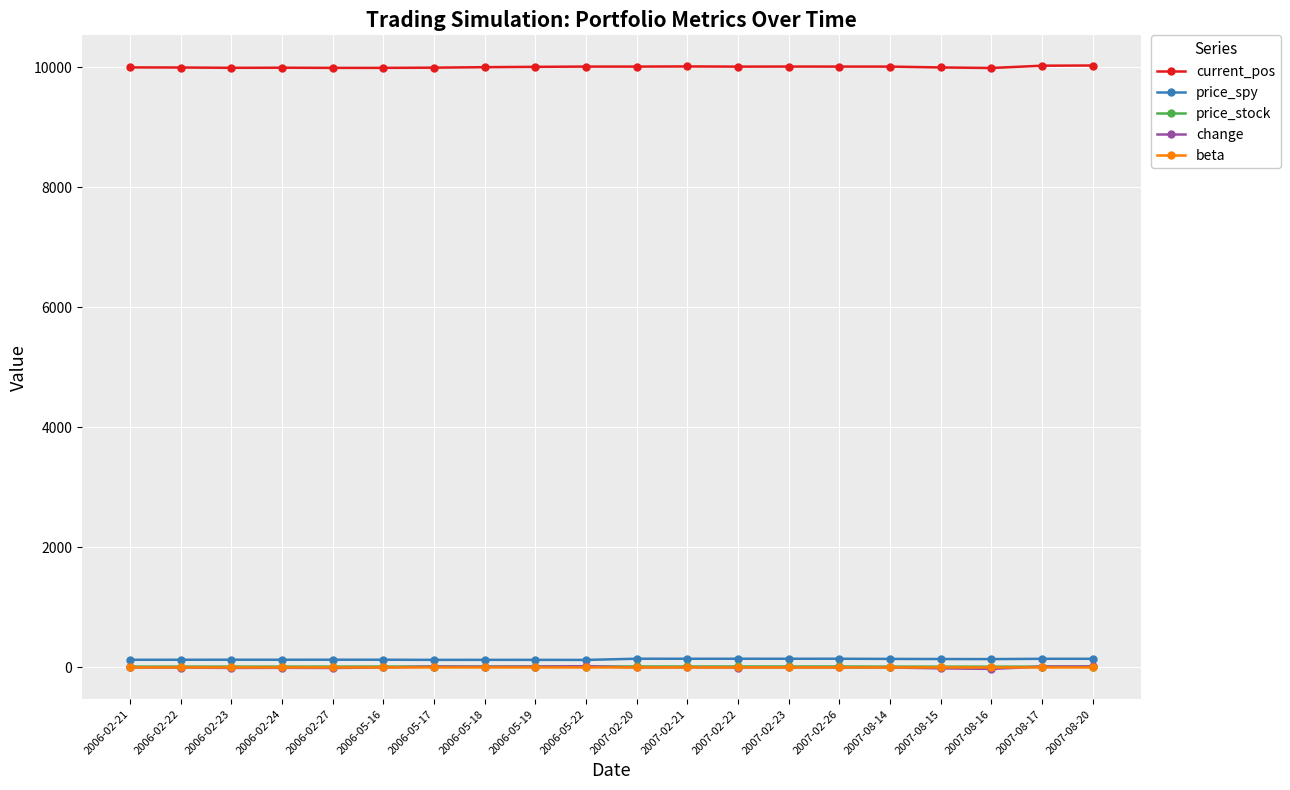

What is the greatest value displayed?

10031.7